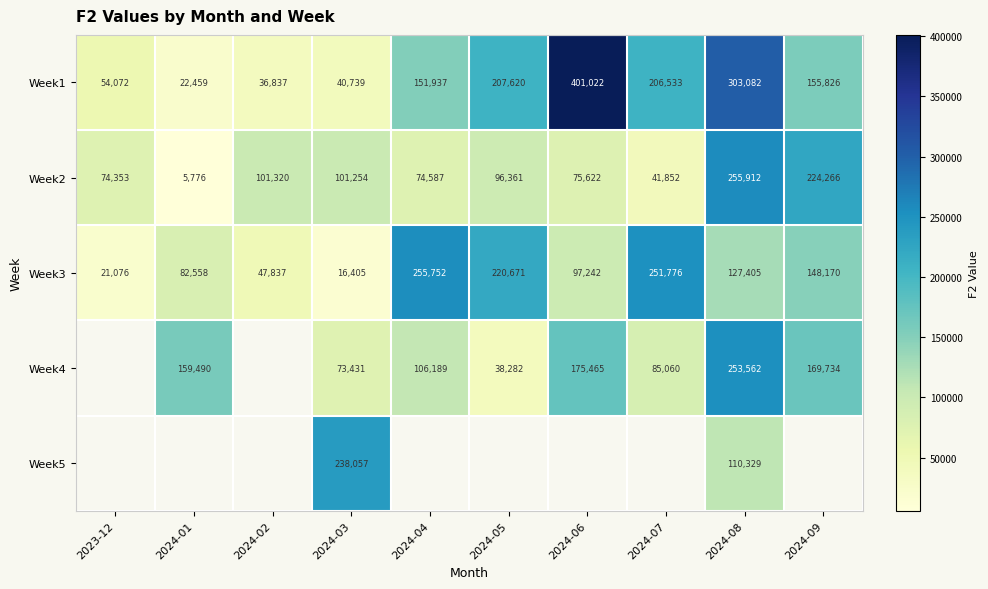

How many values in the Week3 series are below 127405?

5